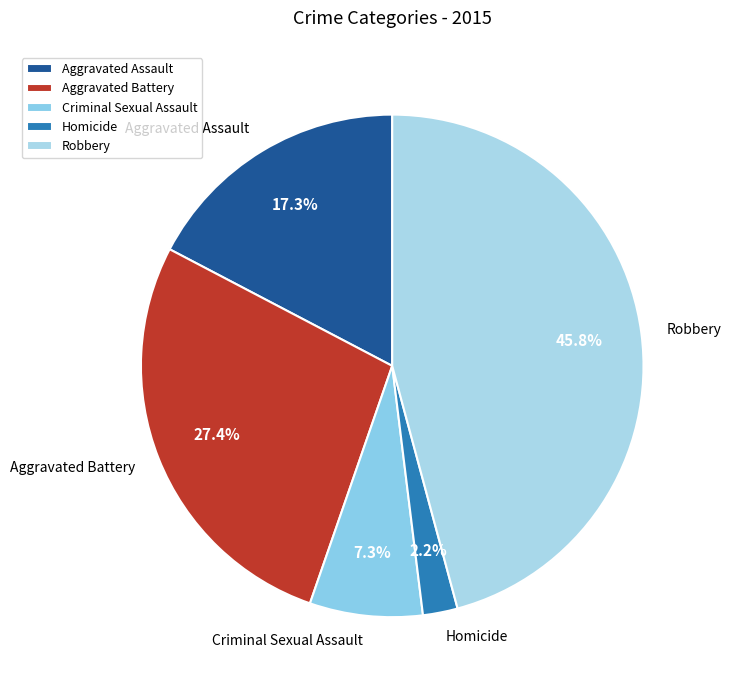

What portion of the pie excludes Criminal Sexual Assault?

92.7%